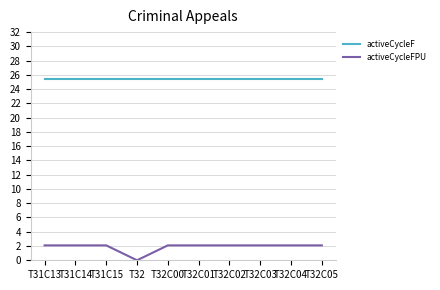

True or false: activeCycleFPU and activeCycleF cross at least once.

False